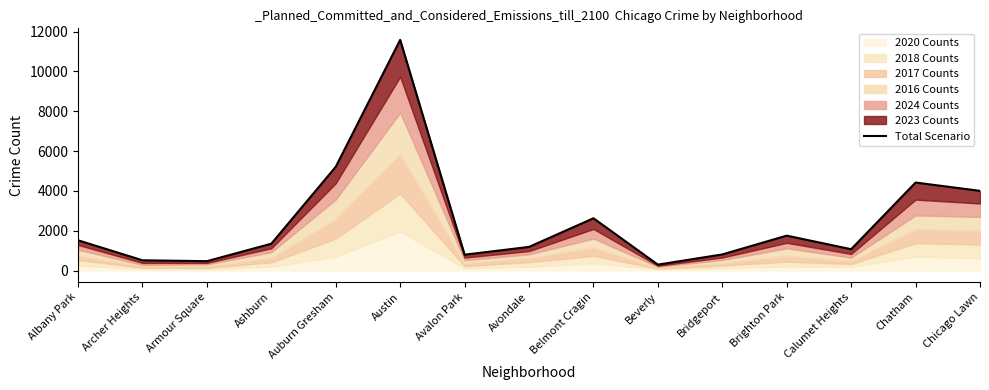

Does the chart have visible grid lines?

No